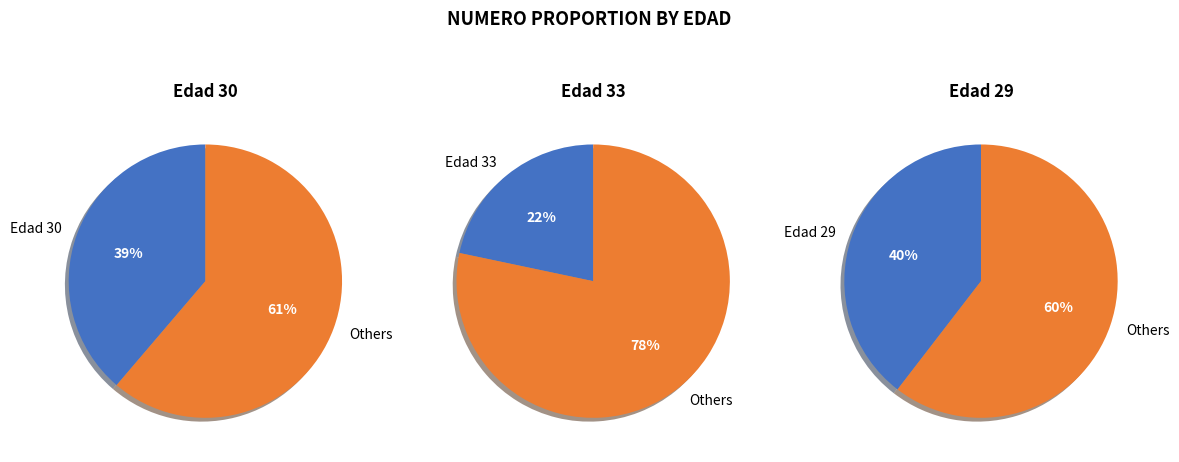

Count the number of slices in the pie.

3